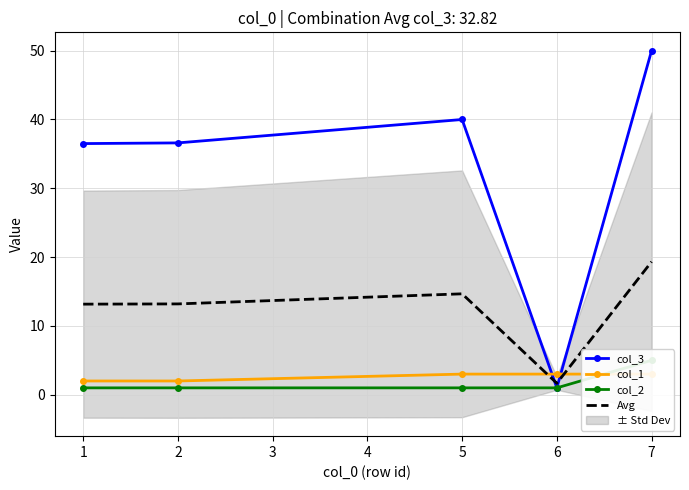

The Avg series shows 13.2 at 2. True or false?

True